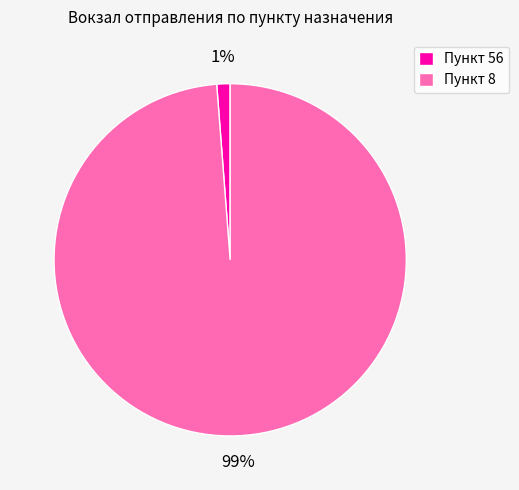

To the nearest percent, what percentage of the pie is Пункт 56?

1%